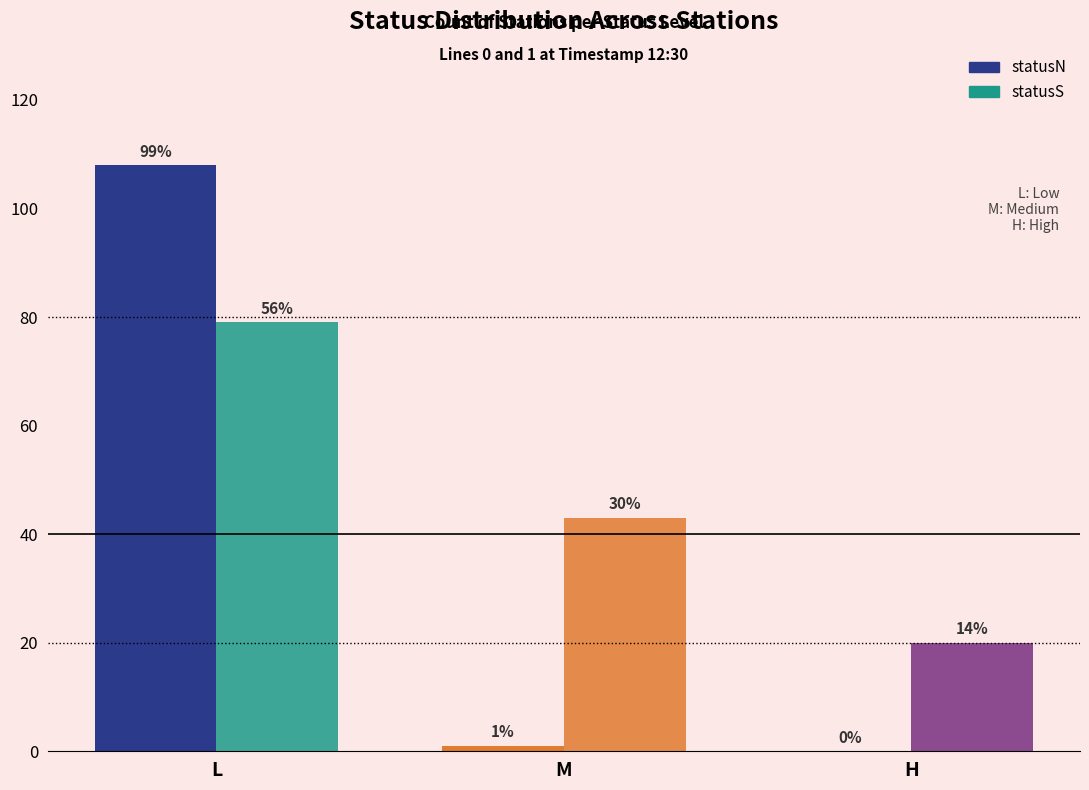

Which series changed the most between L and H?

statusN